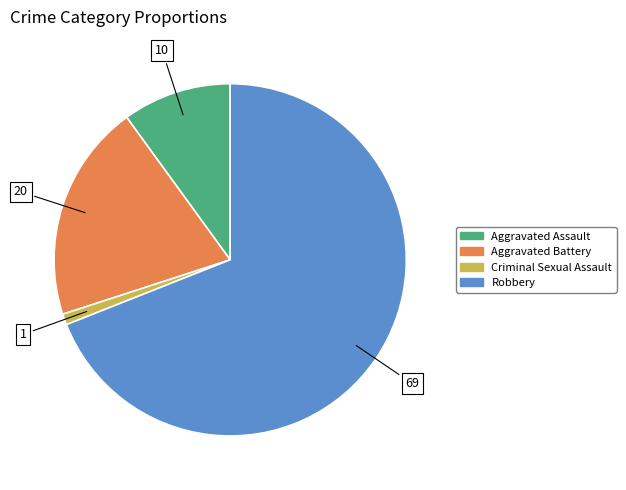

What is the largest slice in the pie chart?

Robbery